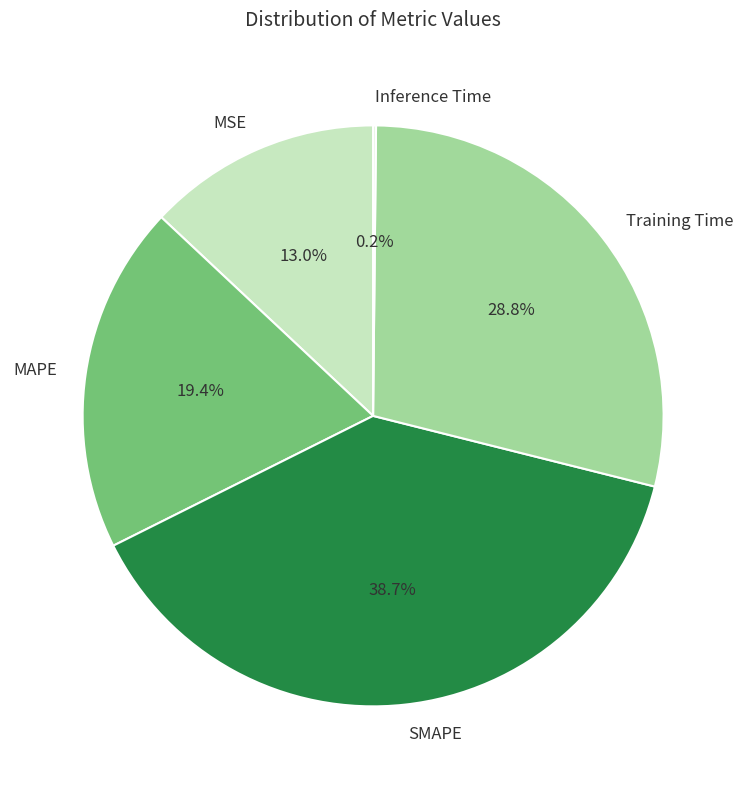

What percentage is the MAPE slice, to the nearest percent?

19%